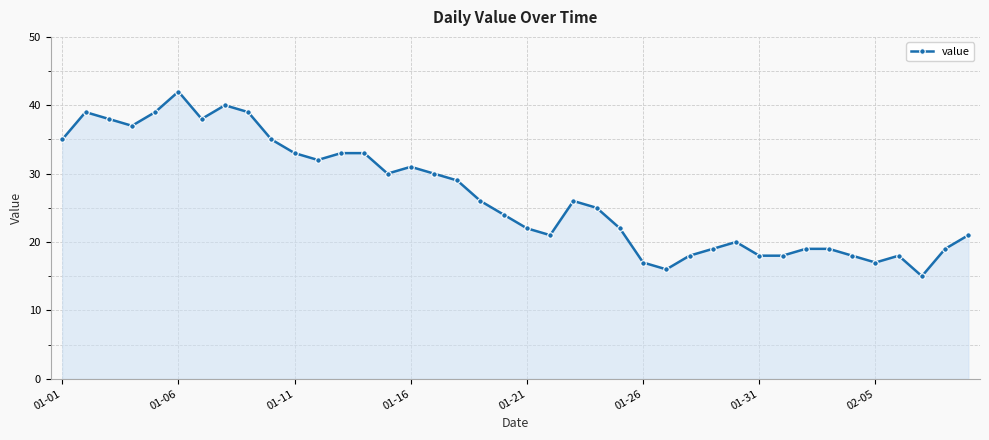

Count the number of categories in the chart.

40